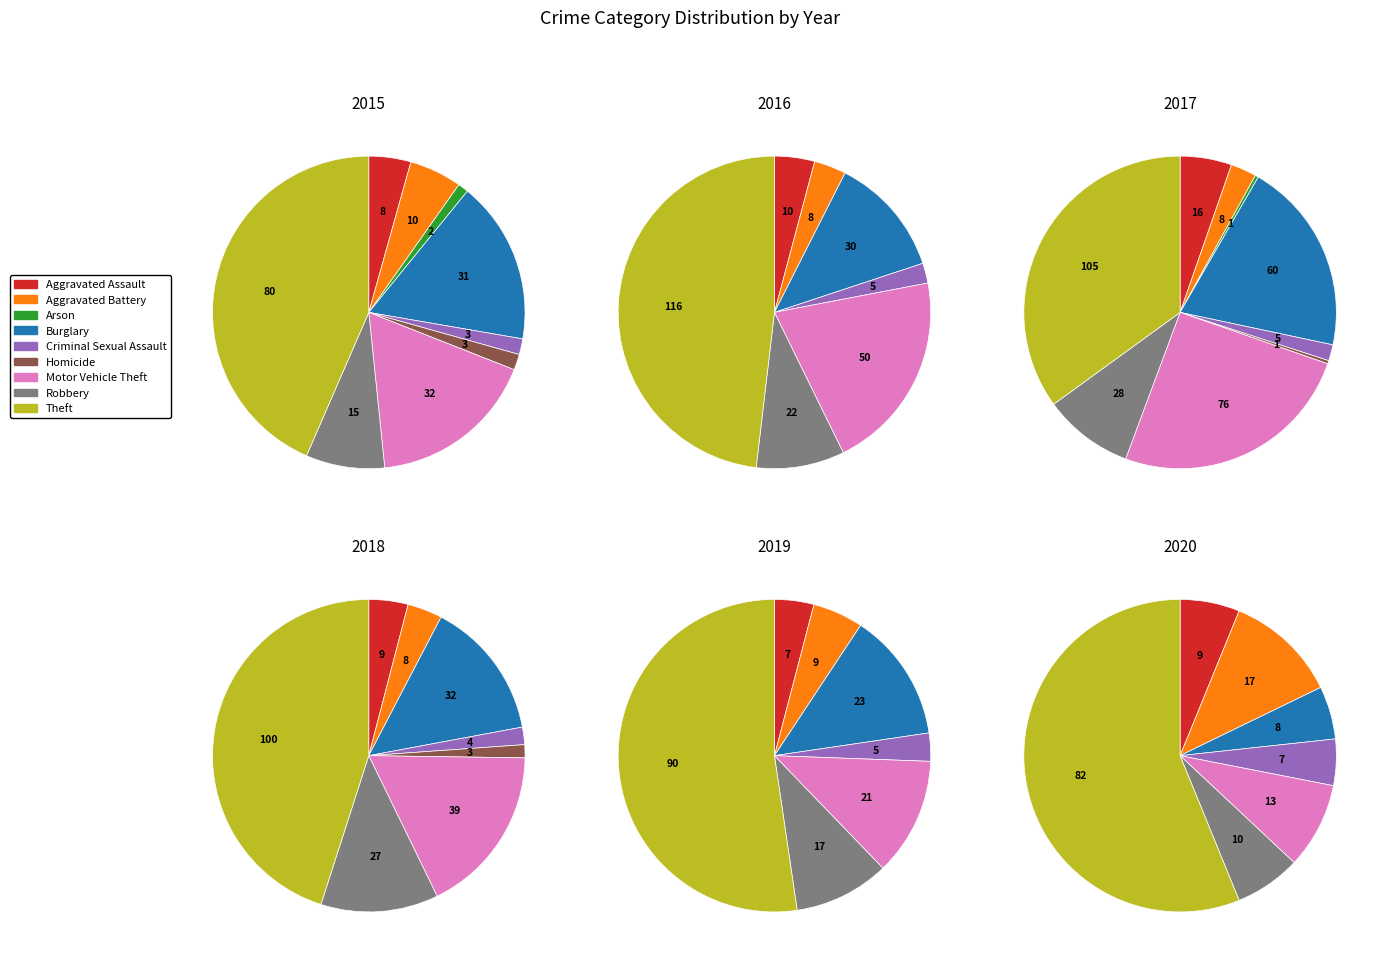

Is the sum of Robbery and Theft greater than half?

Yes